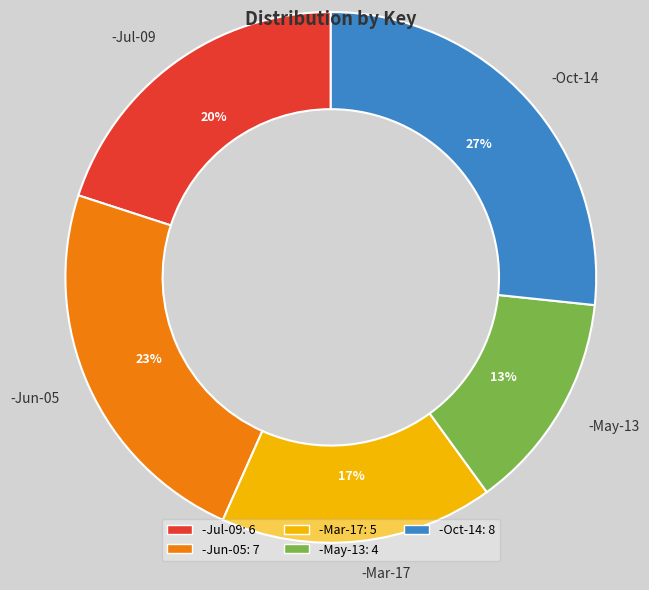

Count the number of slices in the pie.

5